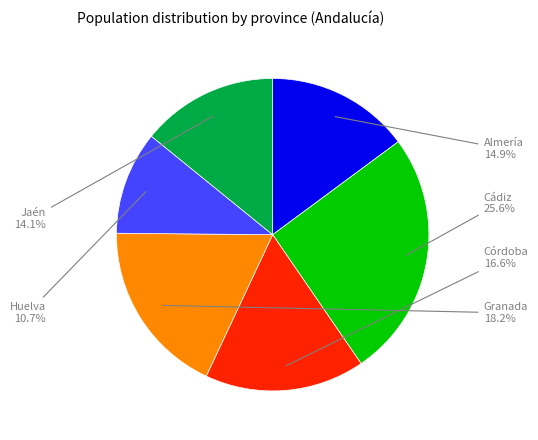

What is the total percentage of Cádiz and Huelva?

36.3%